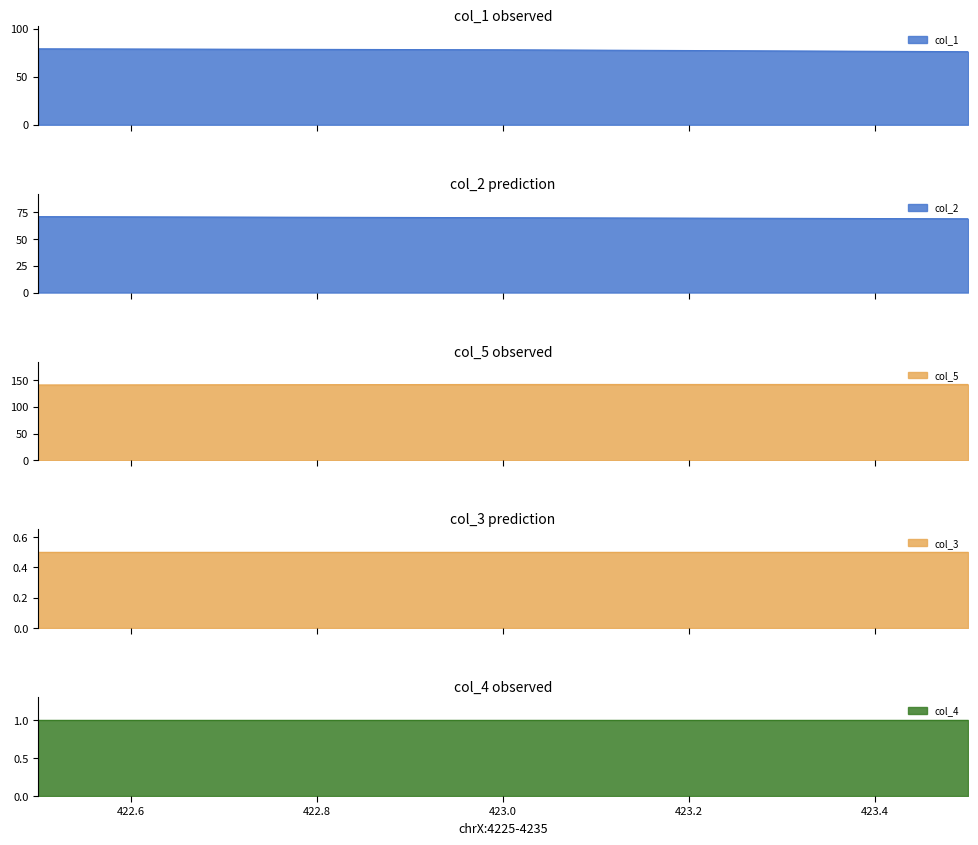

What is the minimum value for col_5?

141